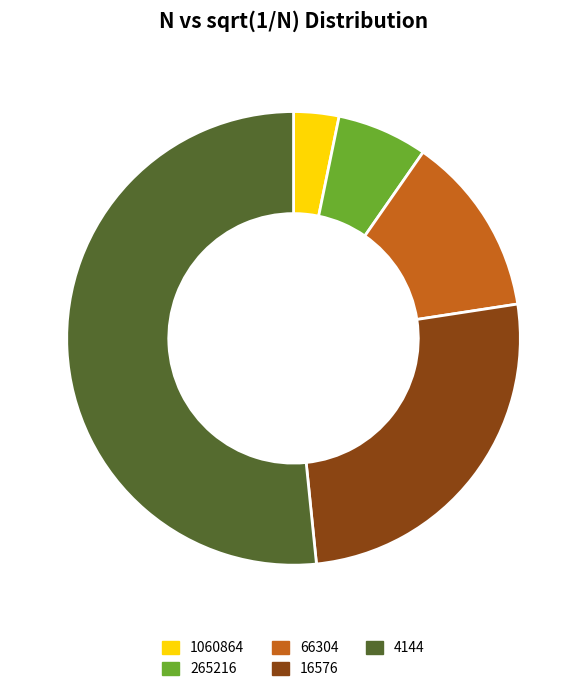

Do 4144 and 1060864 together represent more than half of the pie?

Yes